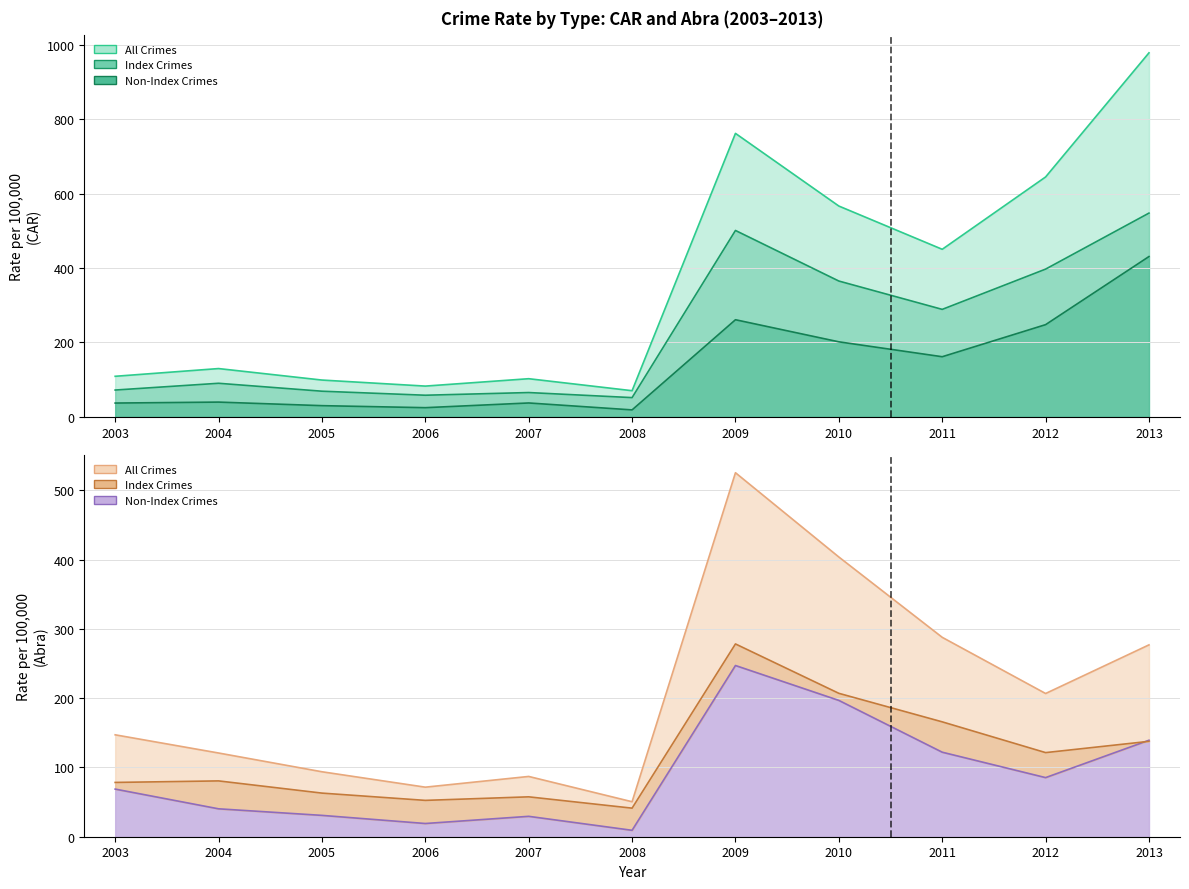

Where is the first local maximum for All Crimes Rate (CAR)?

2004